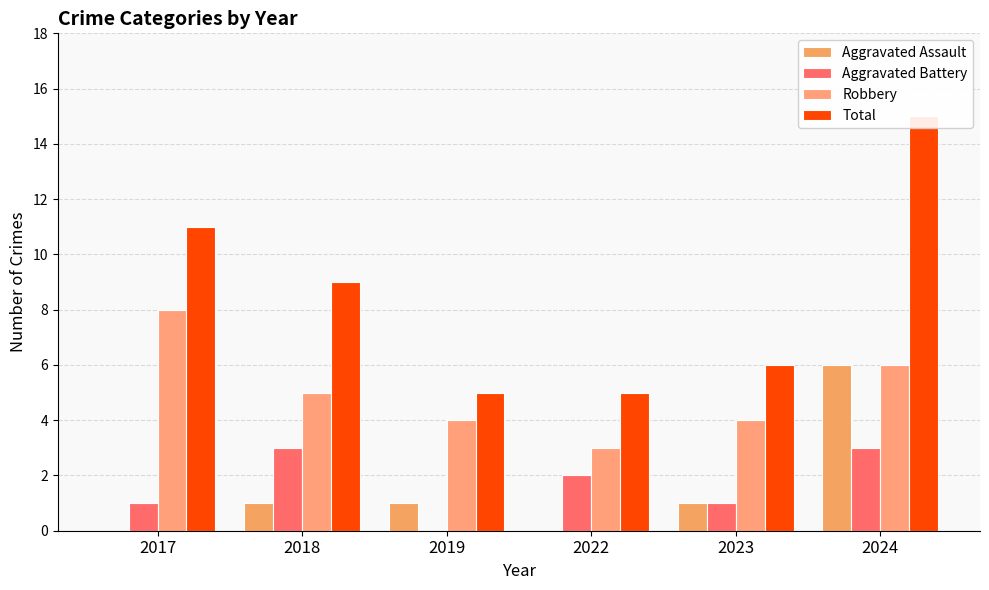

At which label does Aggravated Battery reach its peak?

2018